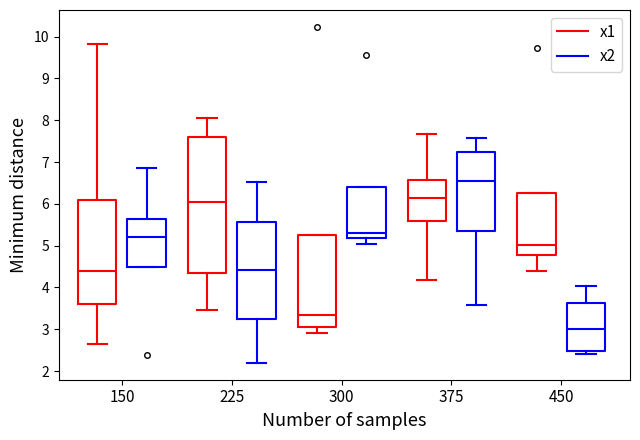

Reading left to right, read every box against the y-axis: the position of its median line, the range the box covers, and the ends of its whiskers. The values are not printed on the chart, so give them approximately, as read against the axis.

150 (x1): median 4.4, box 3.6 to 6.1, whiskers 2.7 to 9.8
150 (x2): median 5.2, box 4.5 to 5.6, whiskers 4.5 to 6.8
225 (x1): median 6.0, box 4.4 to 7.6, whiskers 3.4 to 8.1
225 (x2): median 4.4, box 3.2 to 5.6, whiskers 2.2 to 6.5
300 (x1): median 3.3, box 3.1 to 5.2, whiskers 2.9 to 5.2
300 (x2): median 5.3, box 5.2 to 6.4, whiskers 5.0 to 6.4
375 (x1): median 6.1, box 5.6 to 6.6, whiskers 4.2 to 7.7
375 (x2): median 6.5, box 5.3 to 7.2, whiskers 3.6 to 7.6
450 (x1): median 5.0, box 4.8 to 6.3, whiskers 4.4 to 6.3
450 (x2): median 3.0, box 2.5 to 3.6, whiskers 2.4 to 4.0